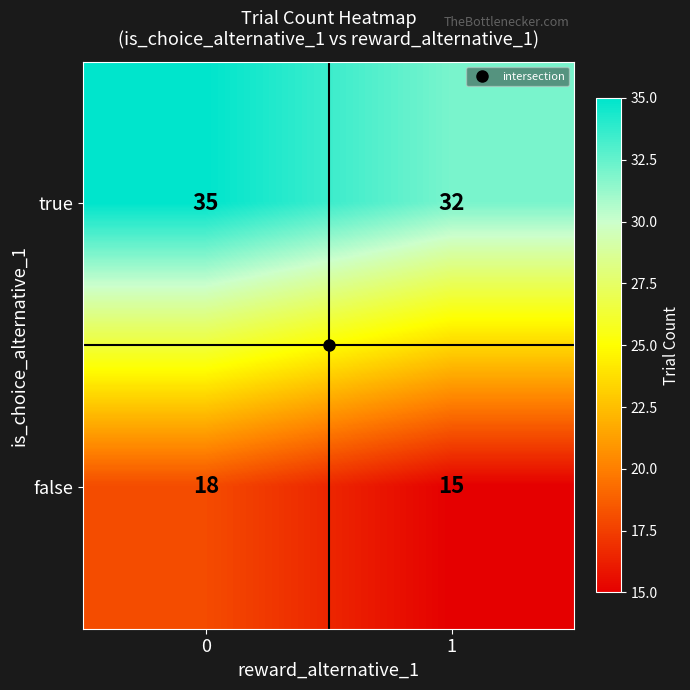

What is the difference between the highest and lowest values at 0?

17